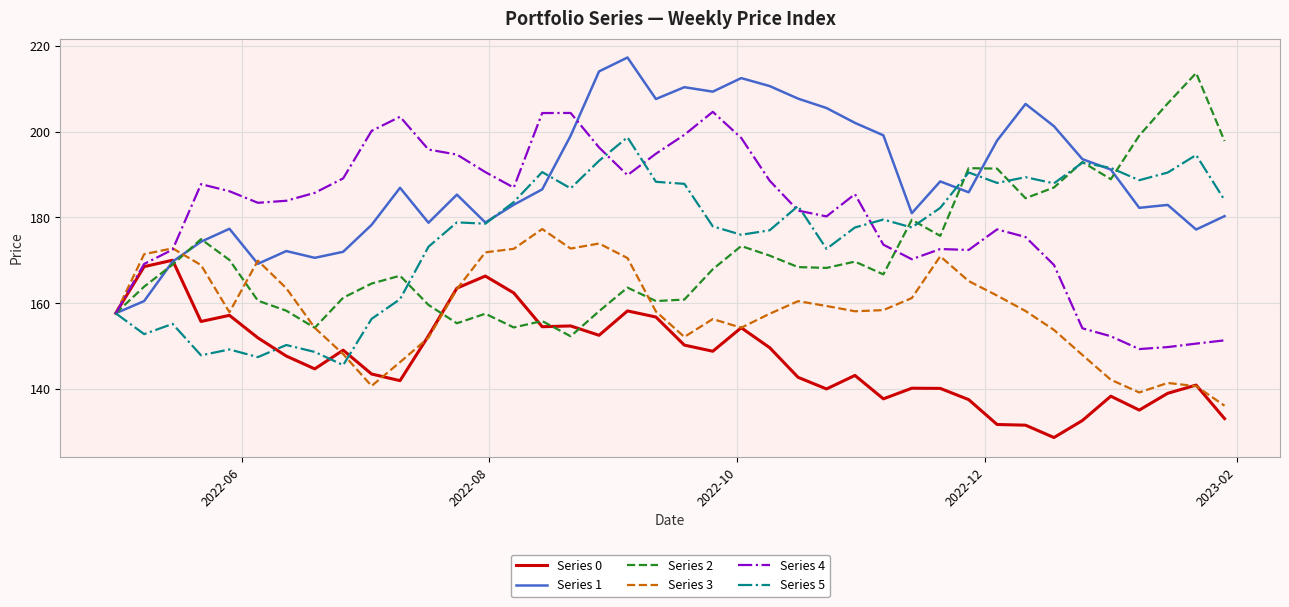

Which series has the largest total across all categories?

Series 1